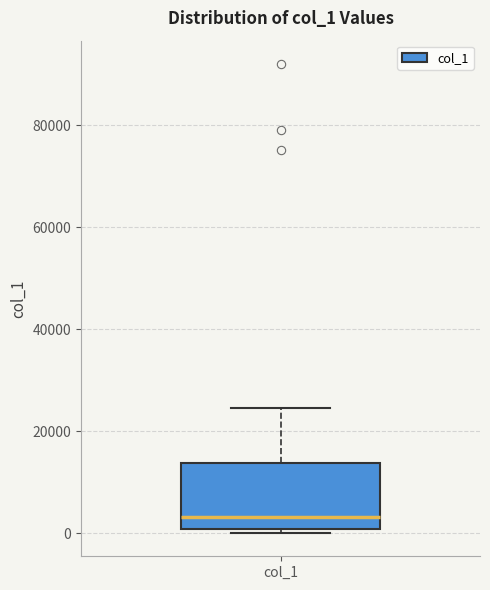

Transcribe this box plot: give where the median line is, the range the box spans, and where the two whiskers end, as read against the y-axis. The values are not printed on the chart, so give them approximately, as read against the axis.

median 4000, box 0 to 14000, whiskers 0 (just below the box's lower edge) to 24000